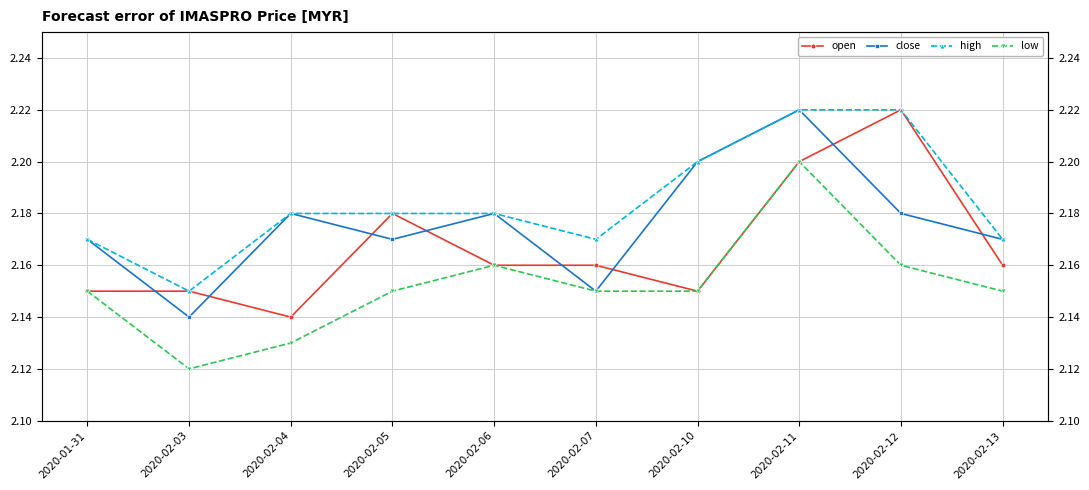

True or false: close and high intersect in this chart.

False